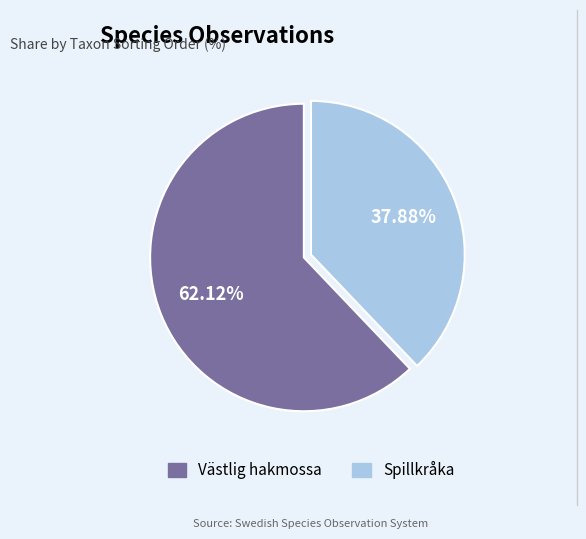

Is Spillkråka the majority of the pie?

No